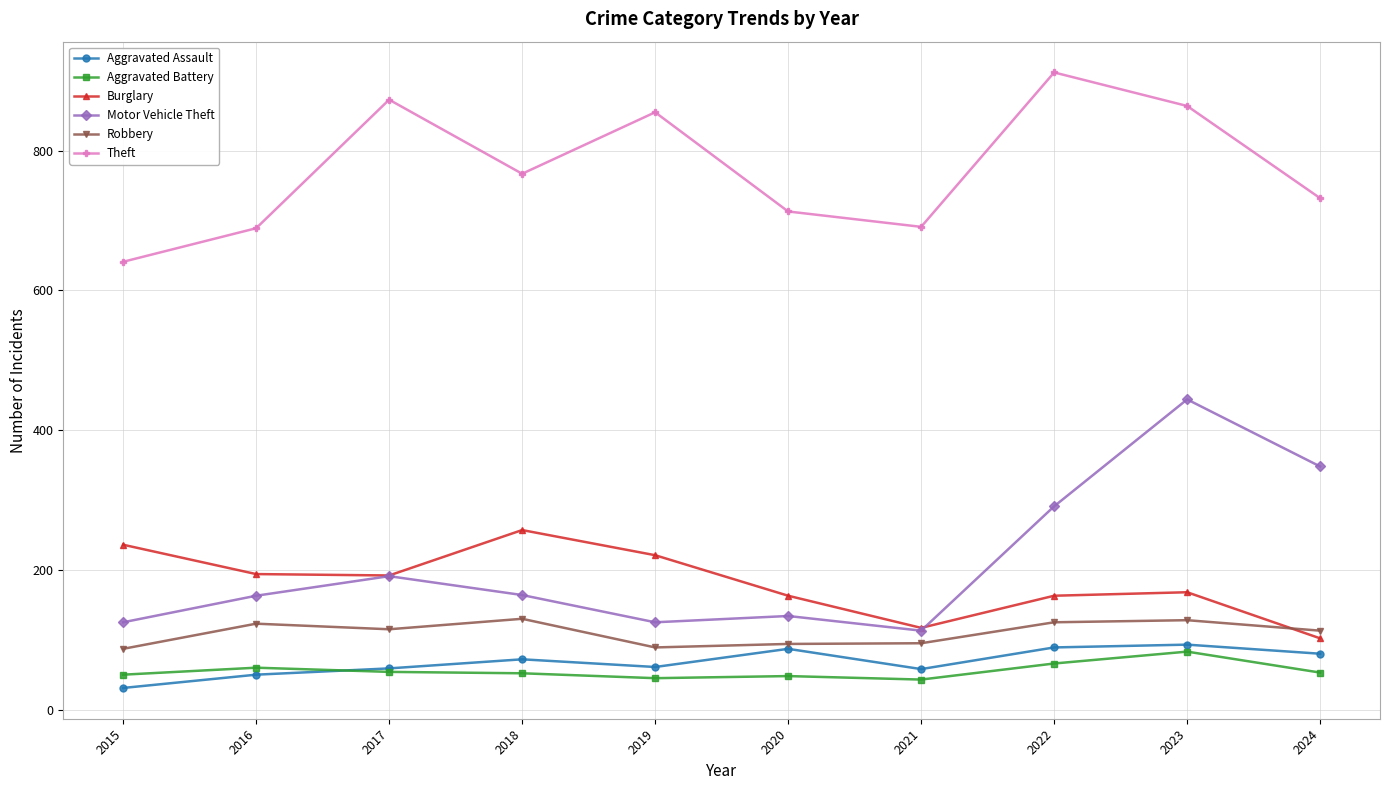

How many lines are shown in the chart?

6